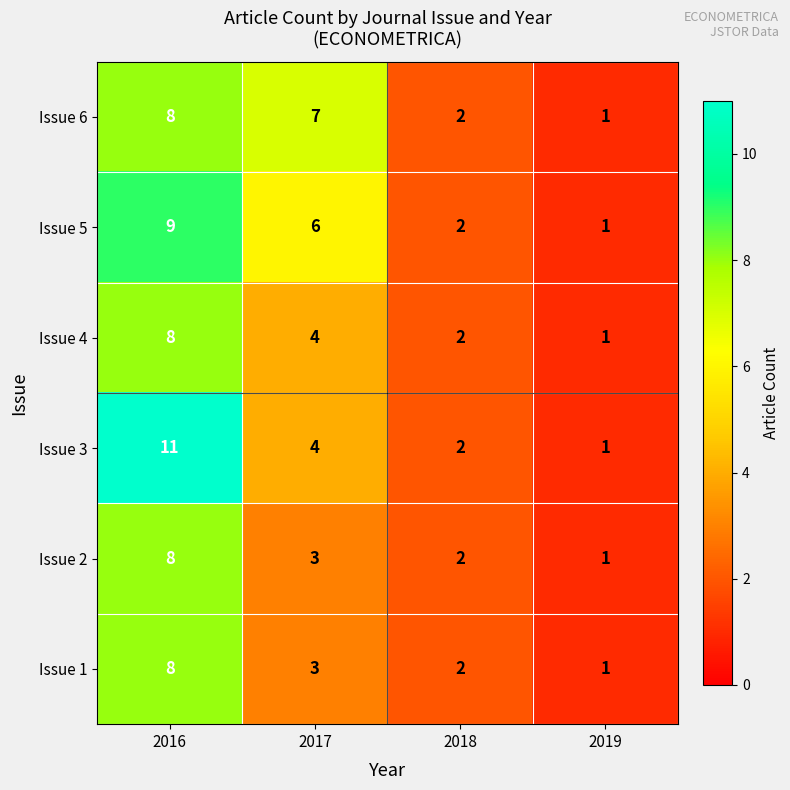

At which label does Issue 2 first exceed 3?

2016